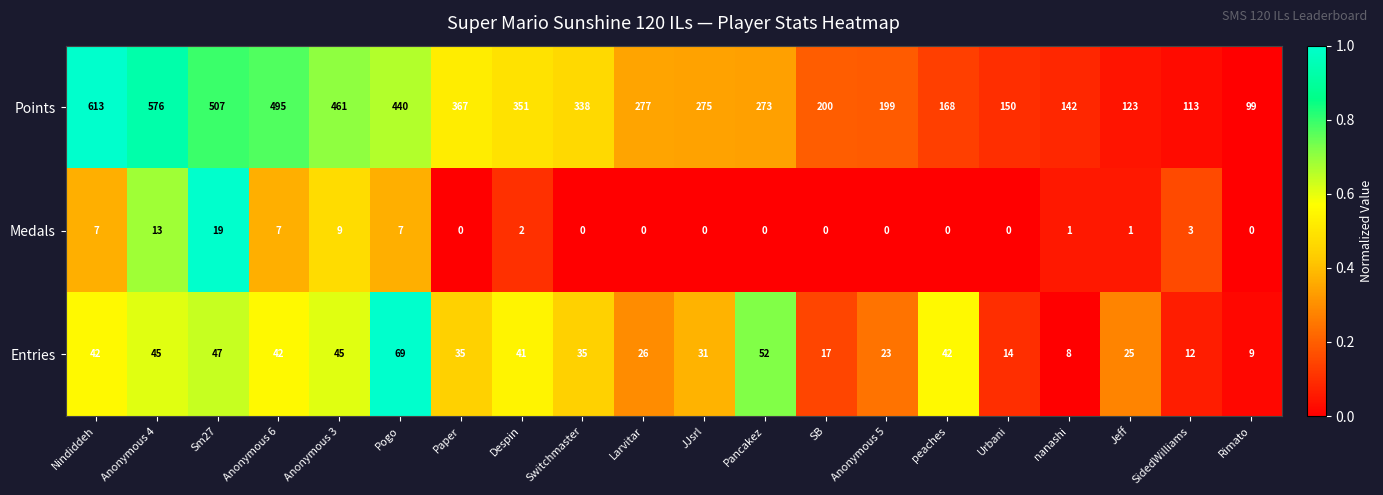

What is the total value across all series at Jeff?

149